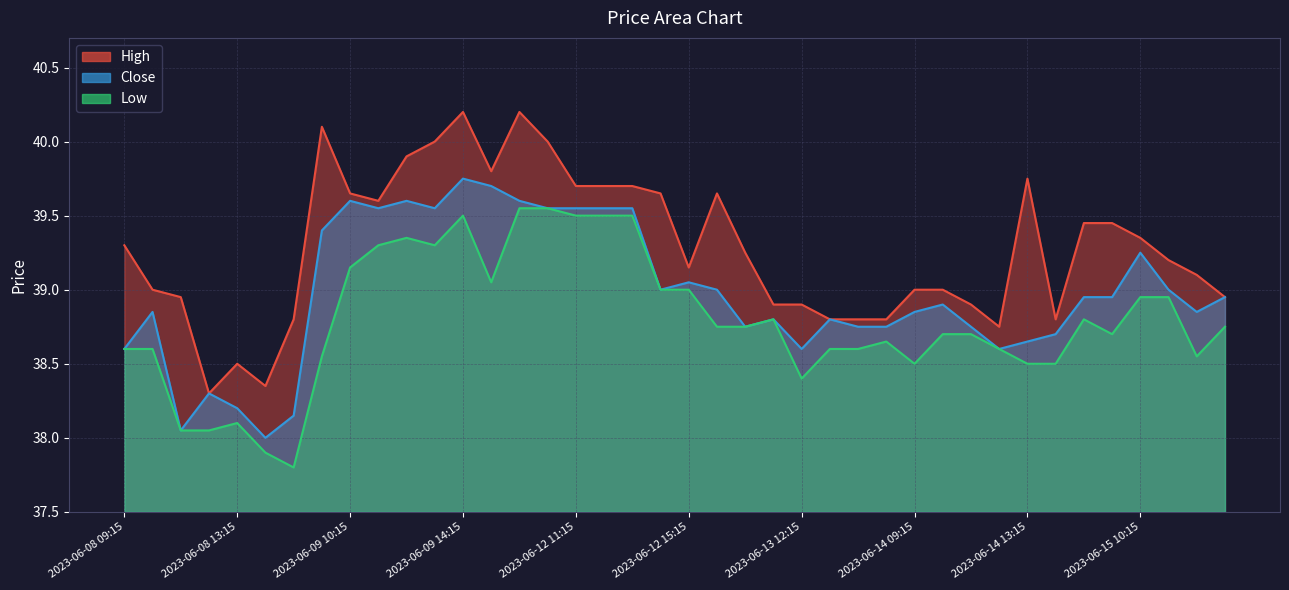

Where is the first local maximum for Close?

2023-06-08 10:15